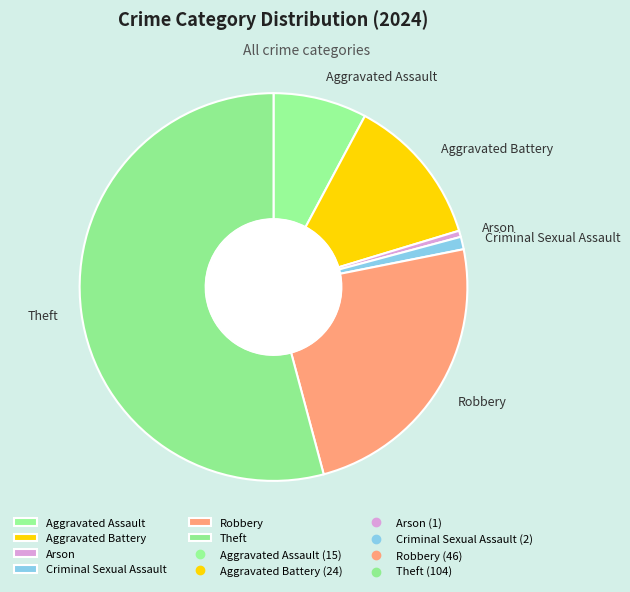

Count the number of slices in the pie.

6